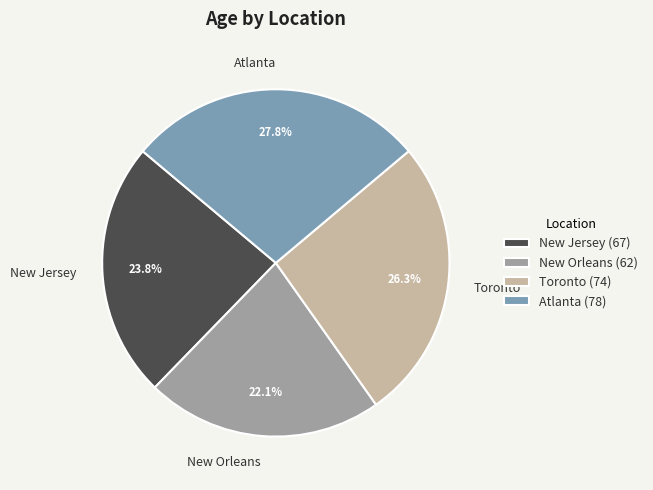

What percentage is the Toronto slice, to the nearest percent?

26%